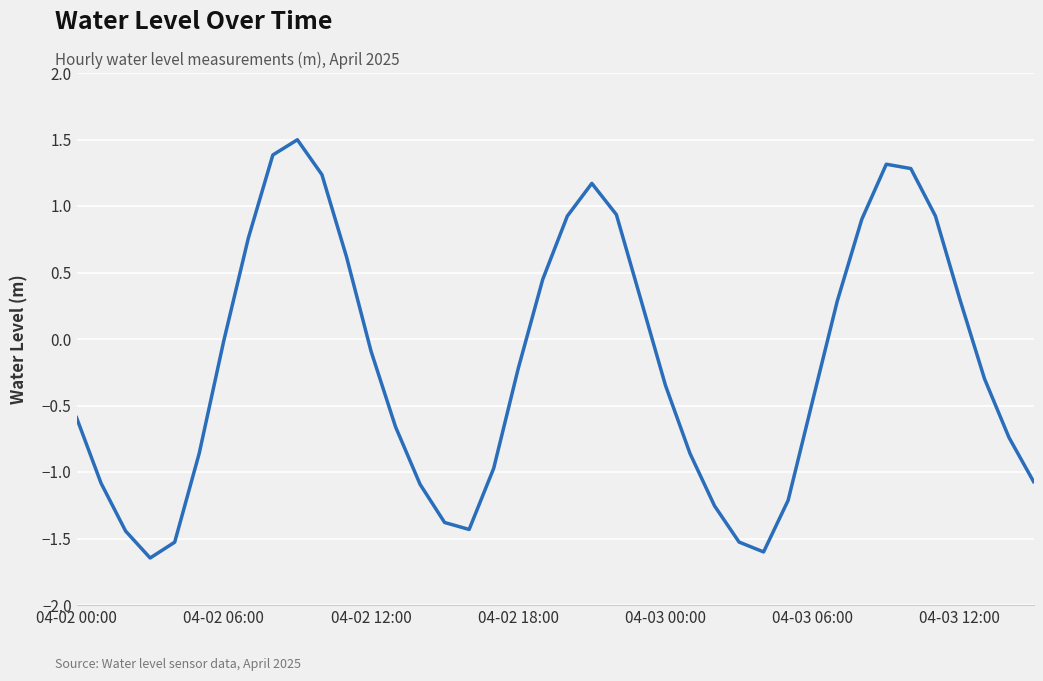

What is the maximum value shown in the chart?

1.5